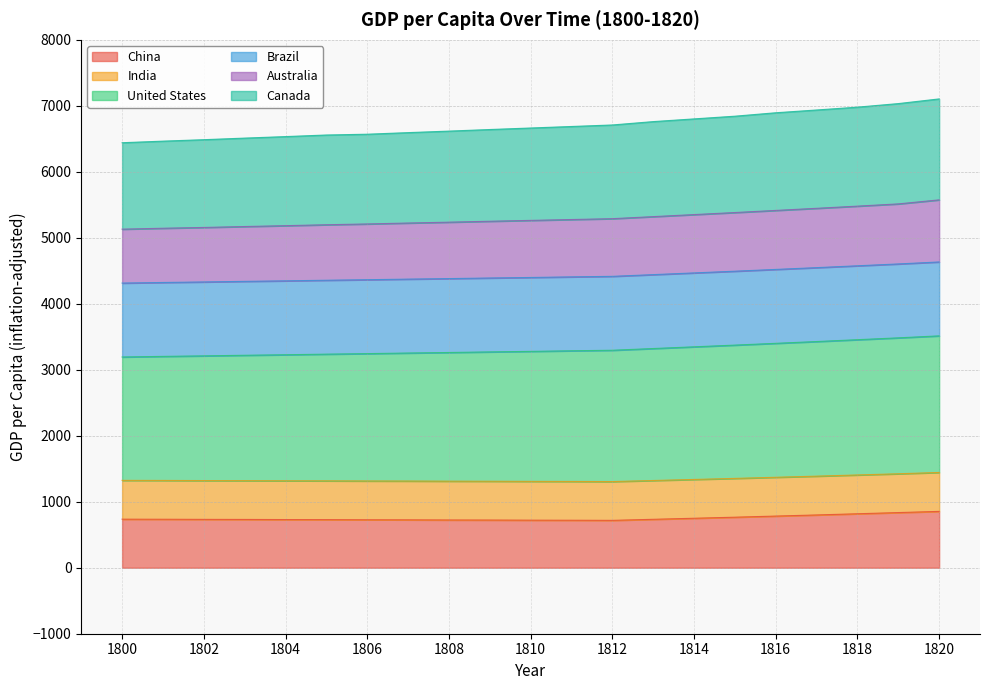

True or false: Australia has a value of 2610 at 1807.

False